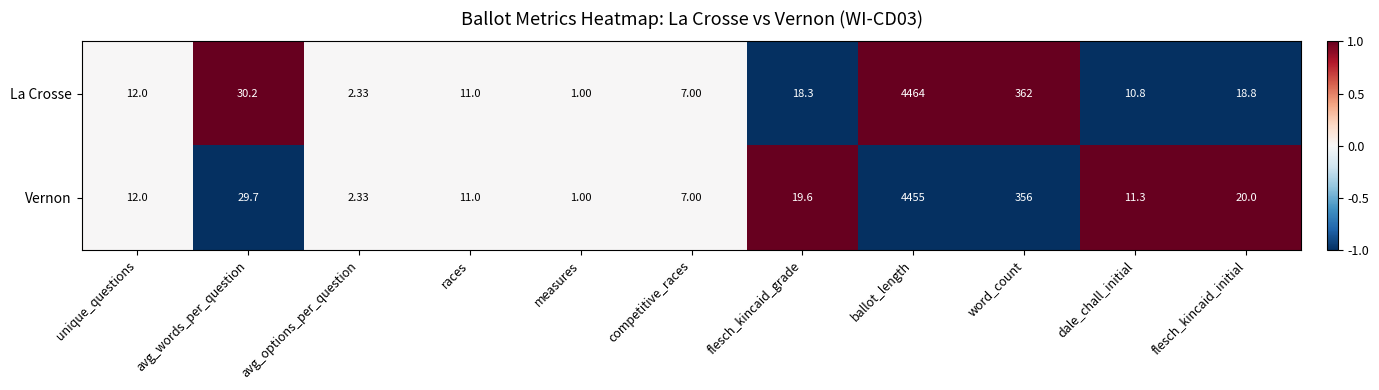

Rank the series by their average value, from highest to lowest.

La Crosse, Vernon